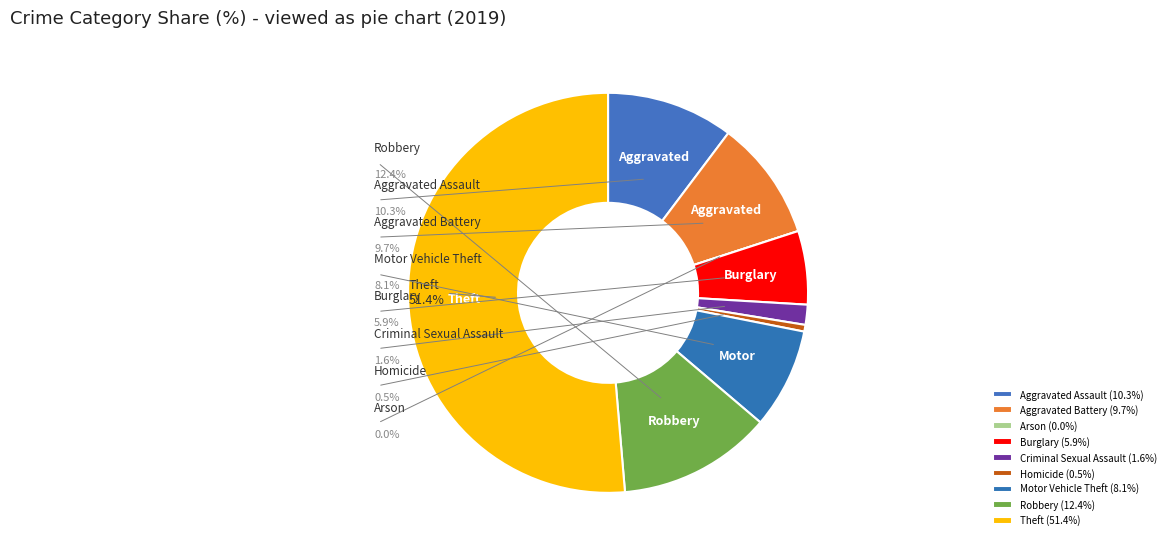

Which slice is the smallest?

Arson